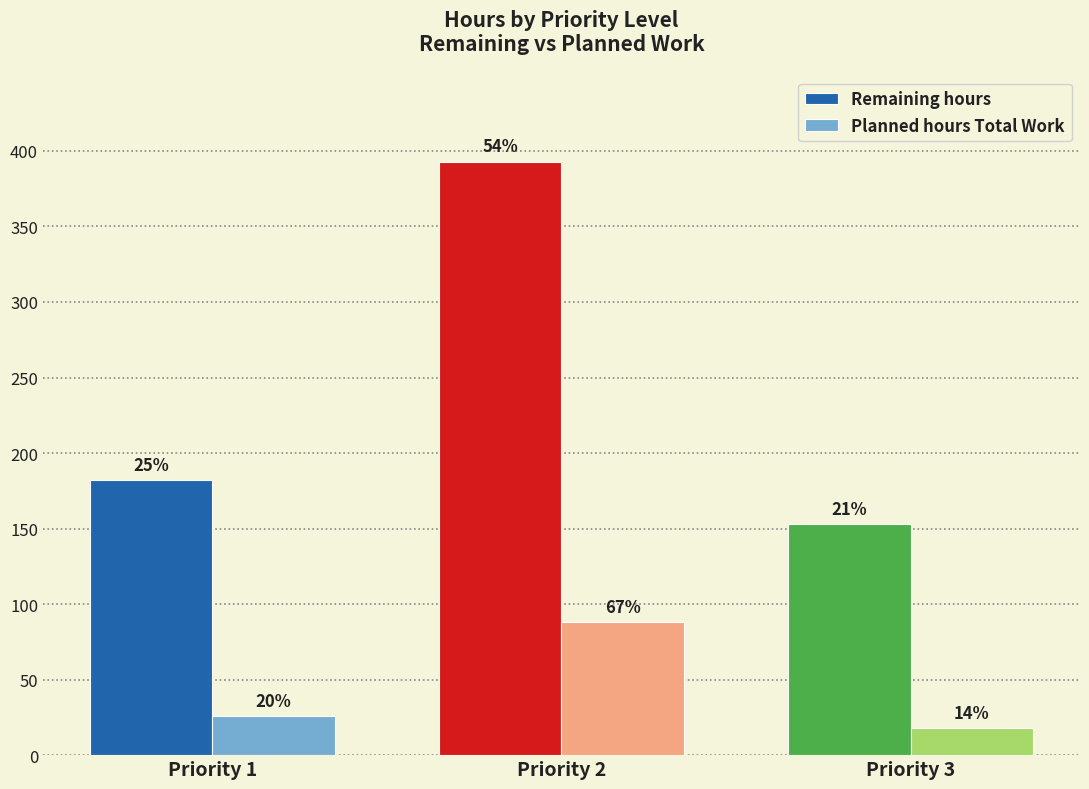

What is the spread (max minus min) of values at Priority 3?

135